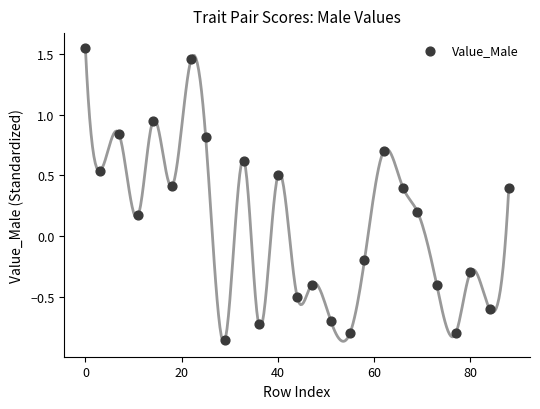

What is the range of X values (max minus min)?

88.0